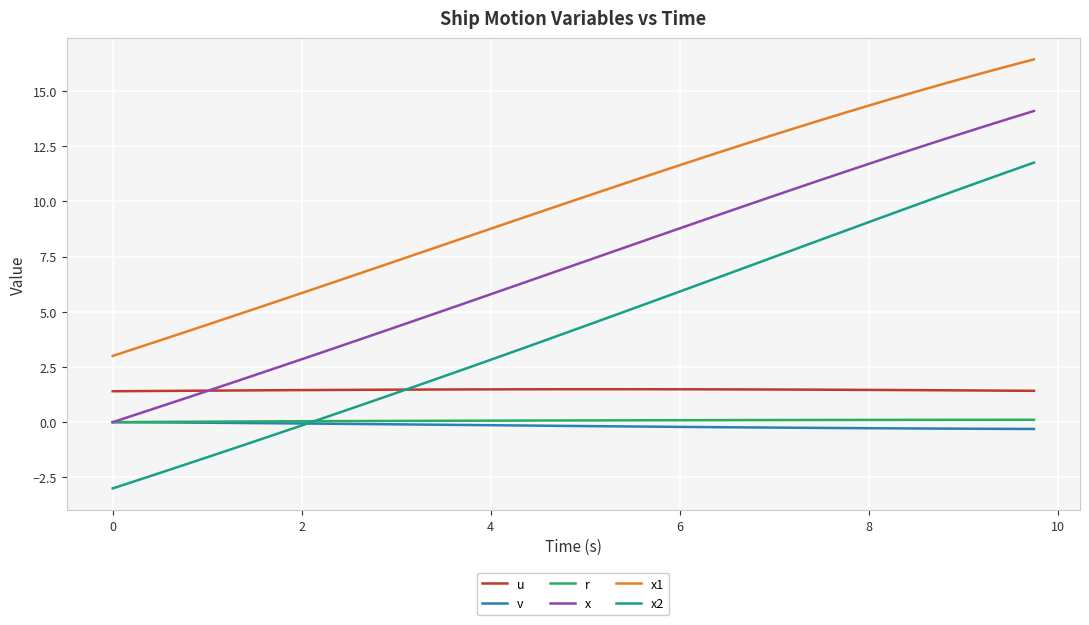

Which series has the widest spread of values?

x2